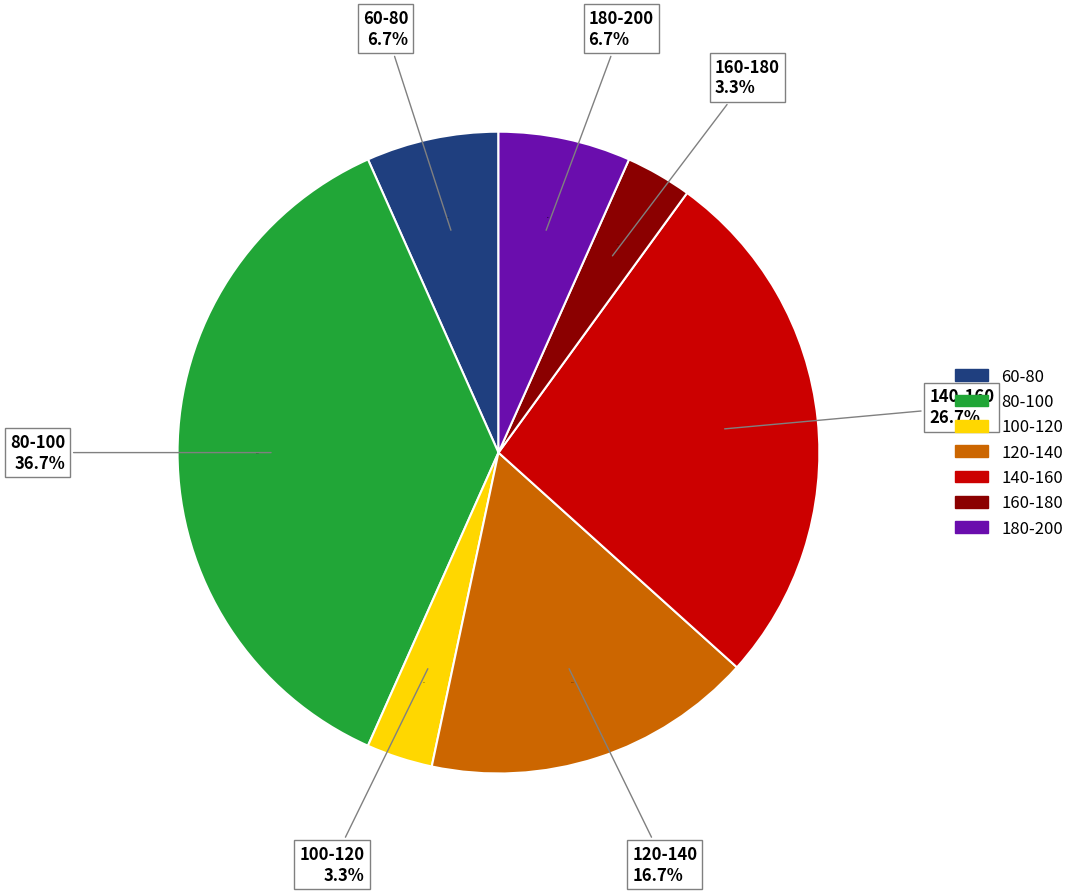

Which has a higher value, 180-200 or 160-180?

180-200